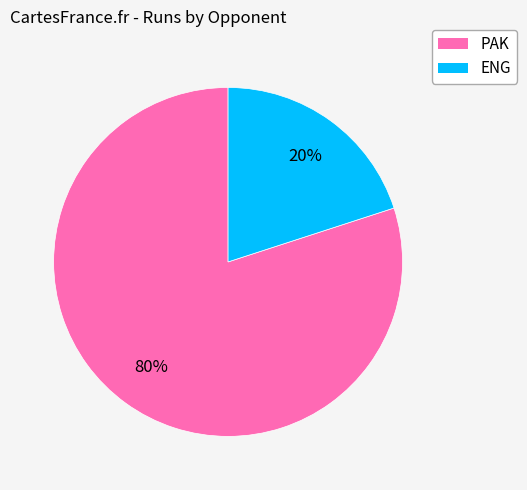

Which slice is the largest?

PAK